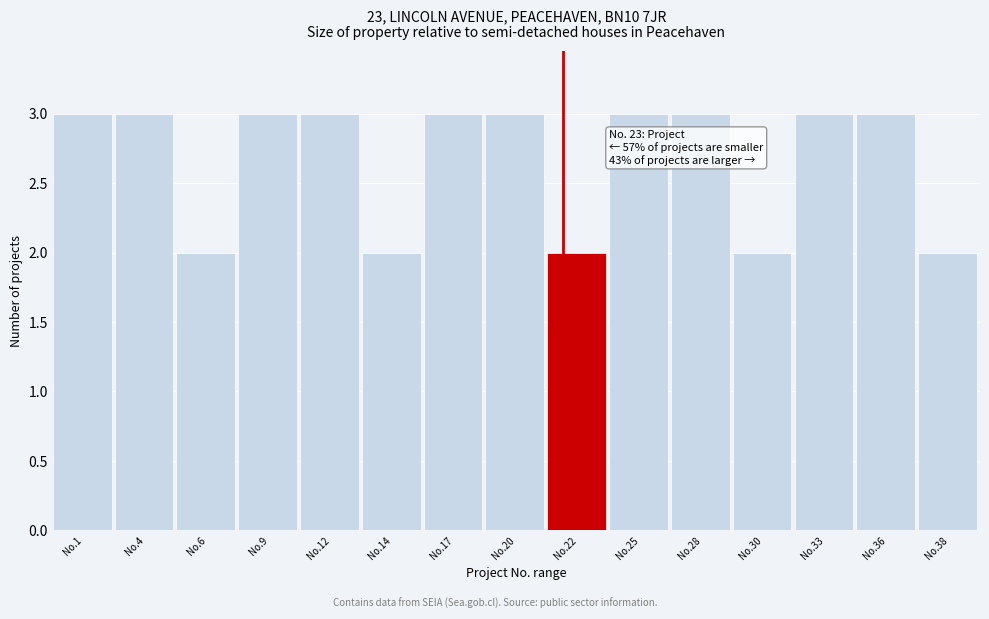

Reading right to left, transcribe all the data shown in this chart.

2	3	3	2	3	3	2	3	3	2	3	3	2	3	3